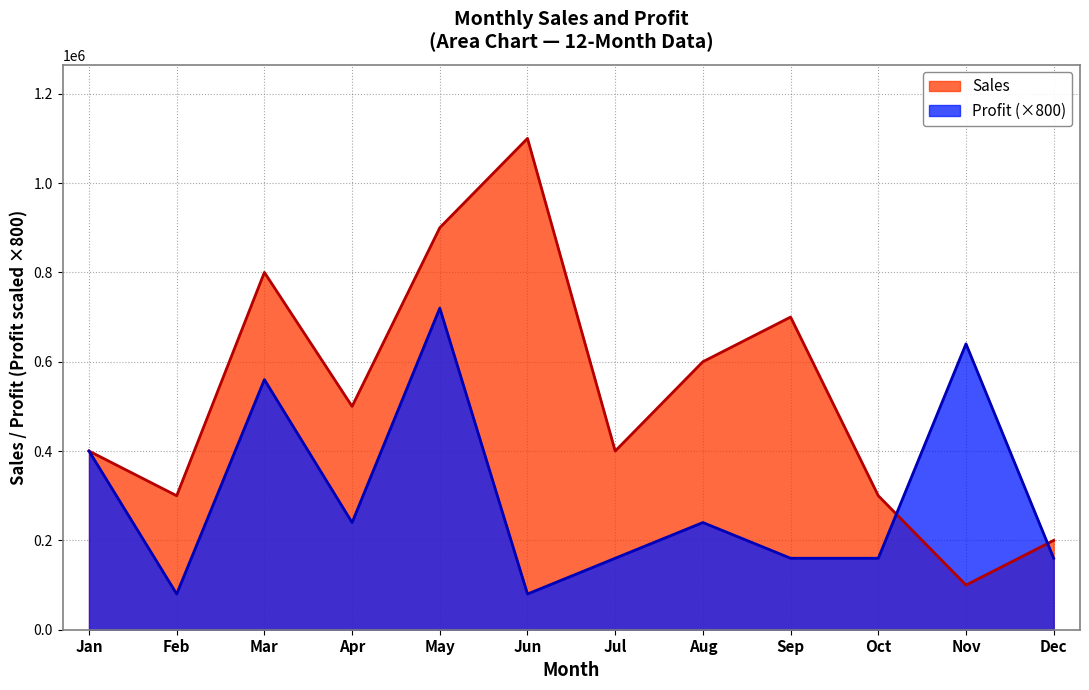

What is the sum of the Sales values at Oct and Jun?

1400000